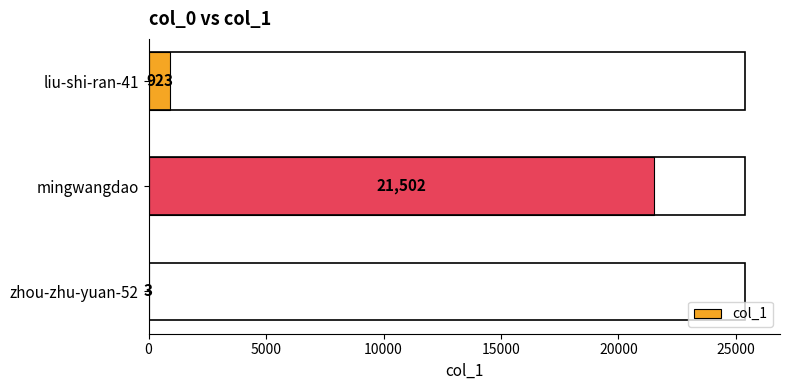

What is the change in value from liu-shi-ran-41 to mingwangdao?

+20579